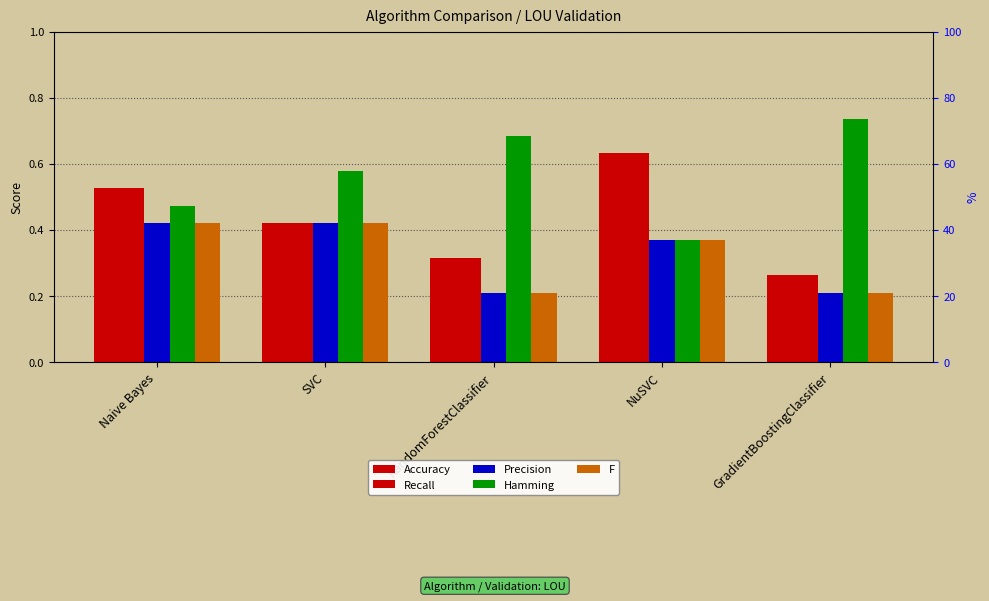

Count the number of data series in this chart.

5